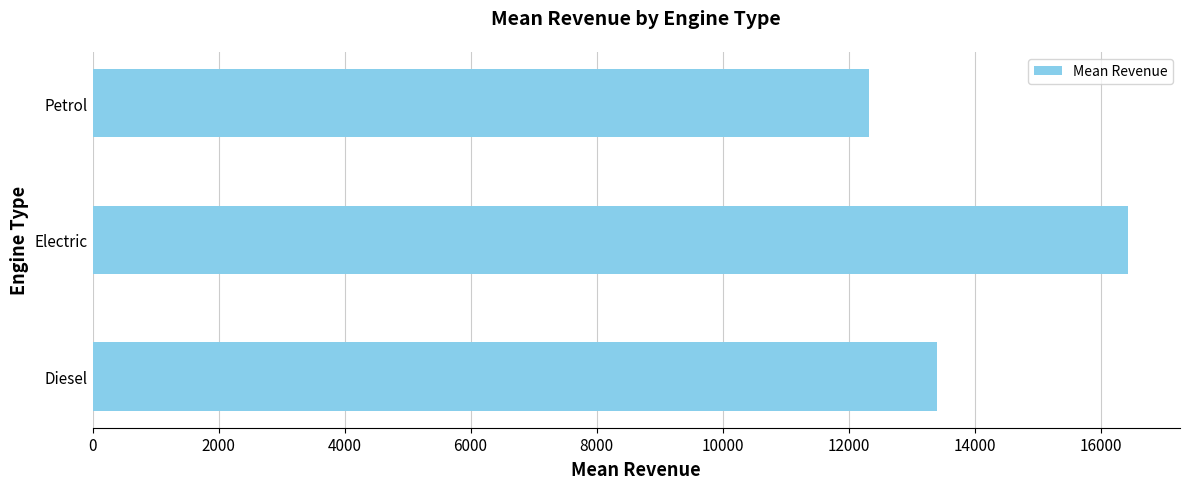

What is the average value?

14054.1